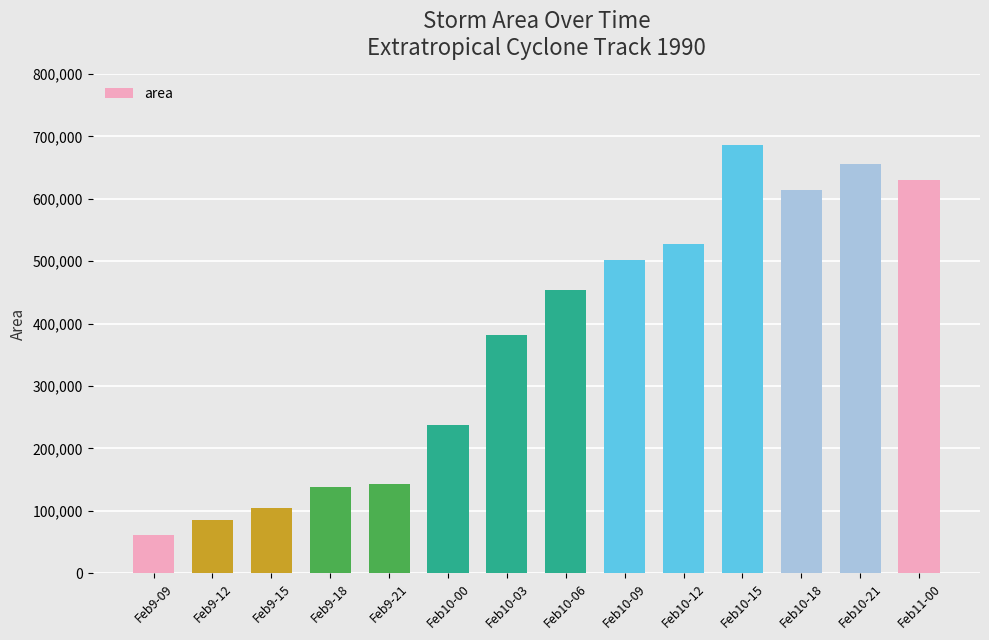

Does the chart contain stacked bars?

No